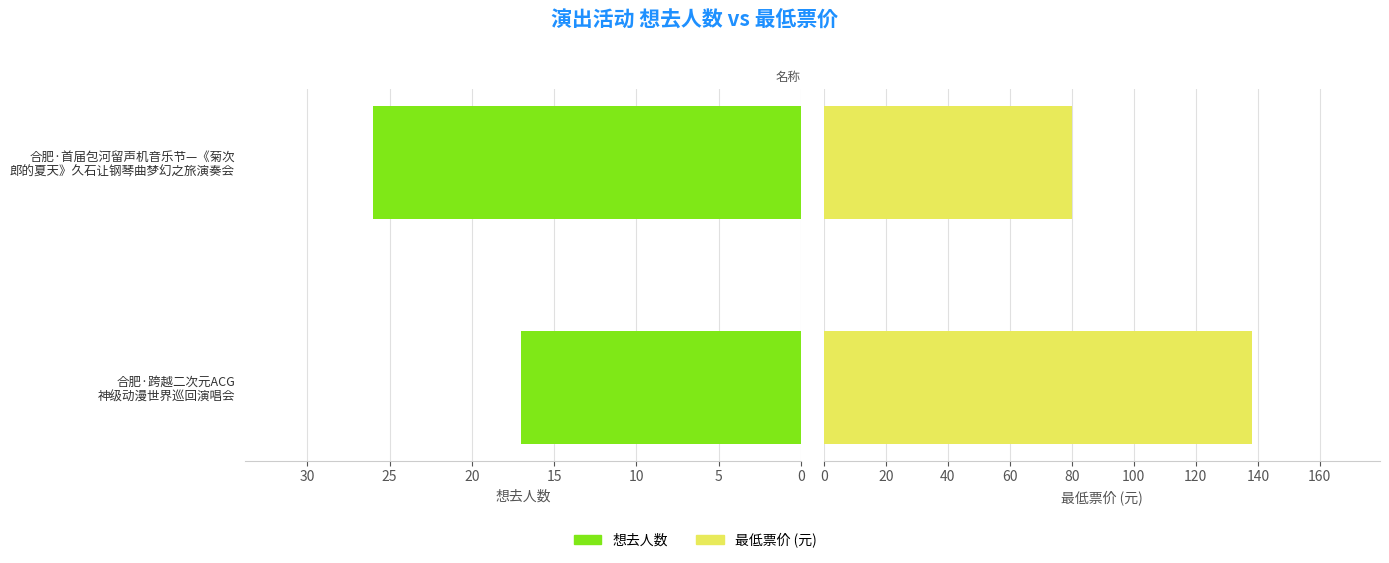

What is the maximum value shown in the chart?

138